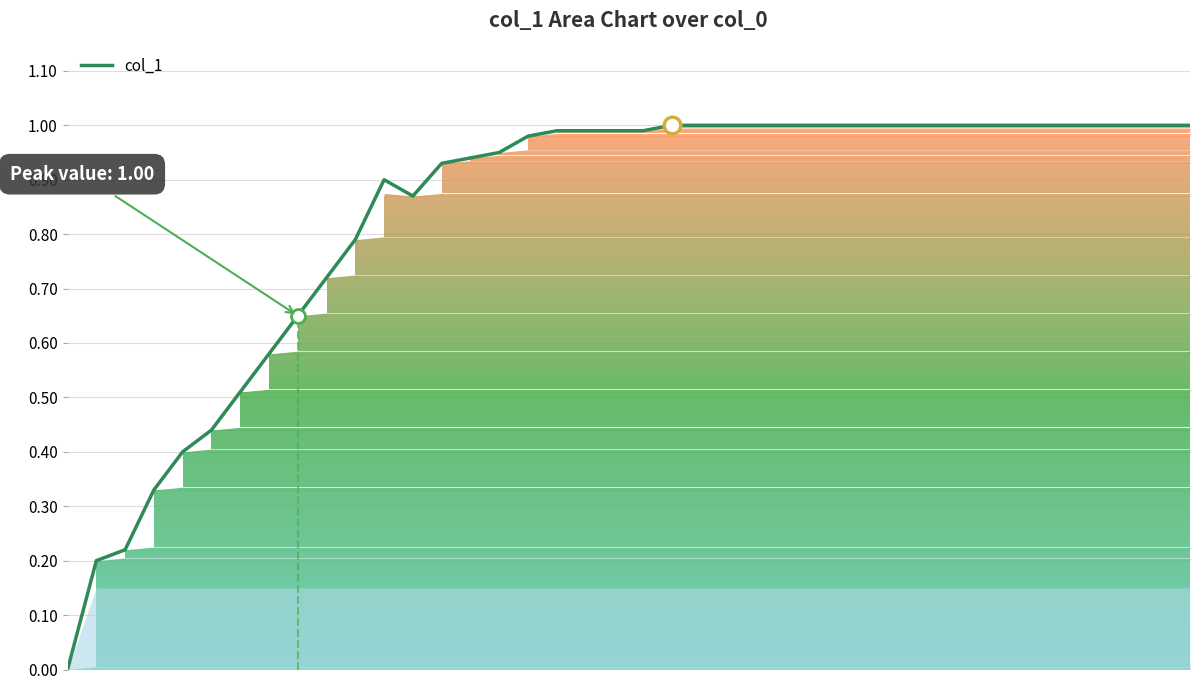

How many series are shown in this chart?

1